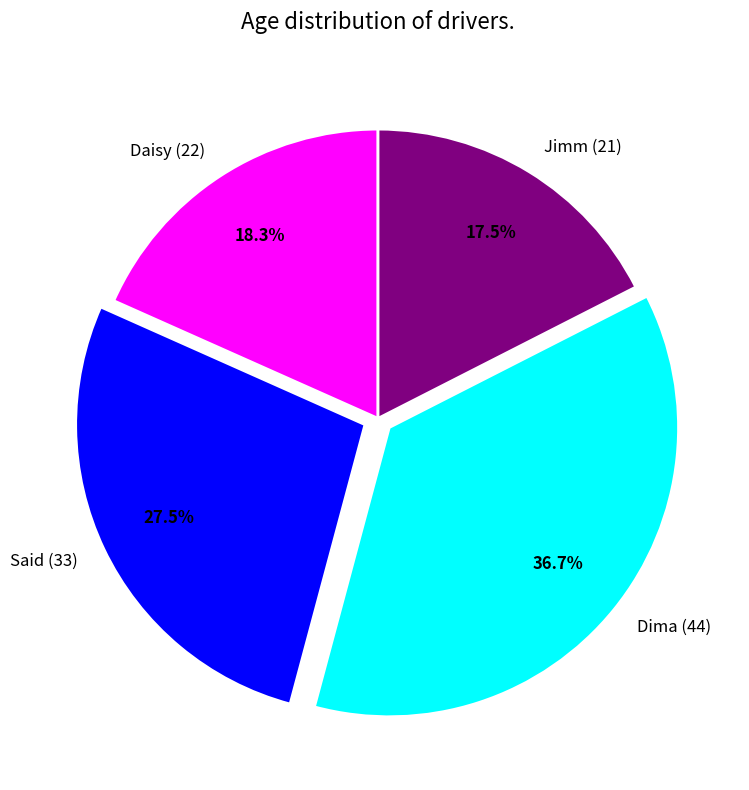

Does Daisy (22) represent more than half of the total?

No